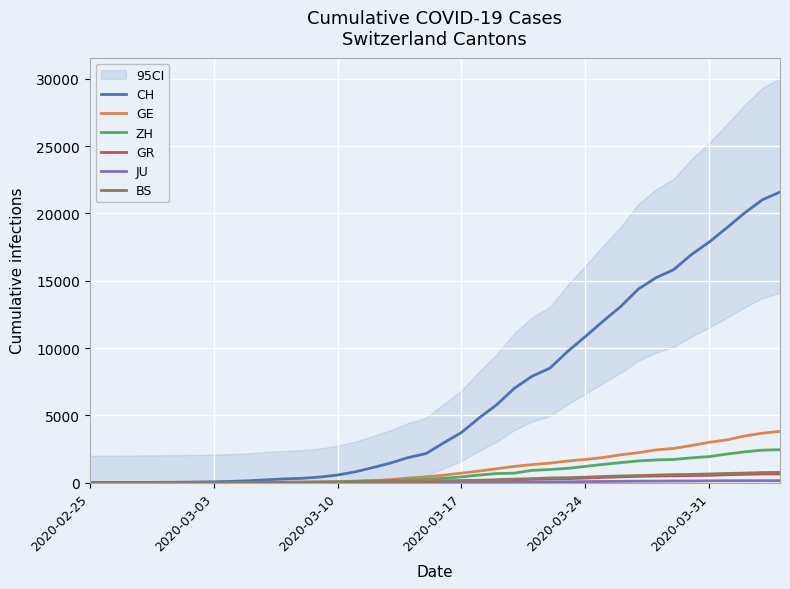

Is the value of BS at 6 greater than the value of CH at 38?

No